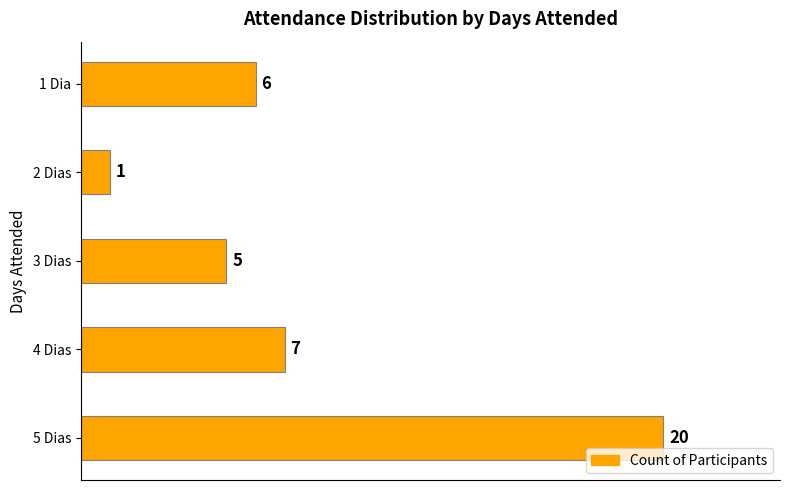

How many data points does each series have?

5